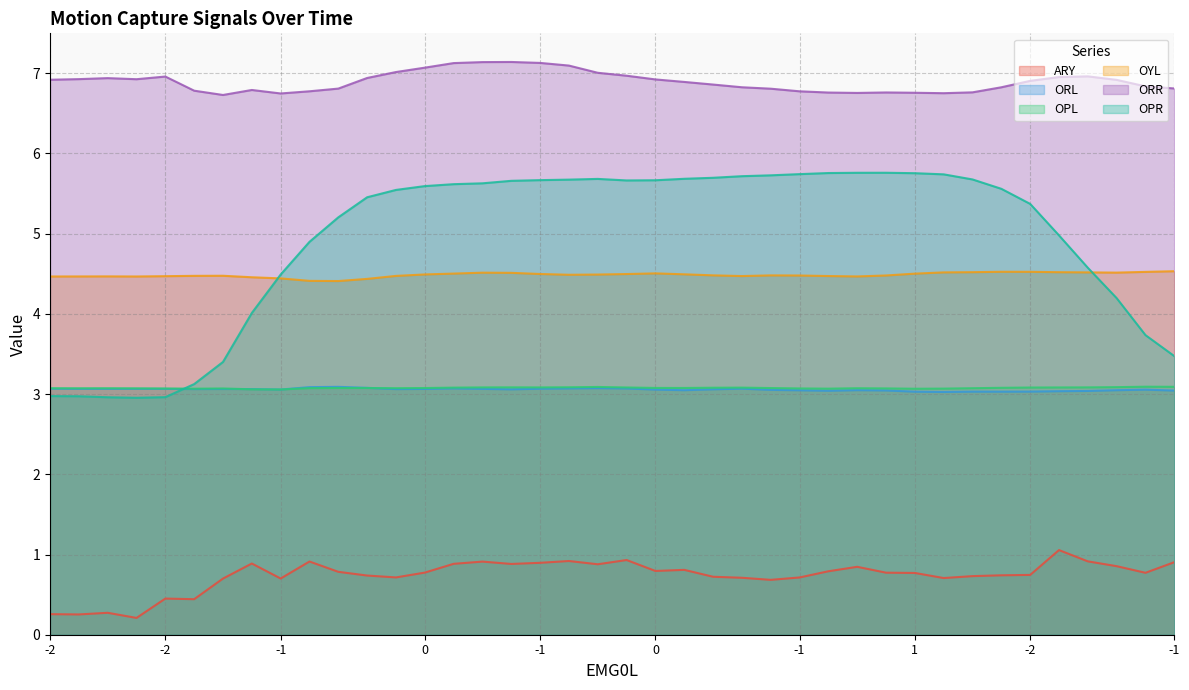

What is the difference between the ORR values at 0 and -1?

0.4